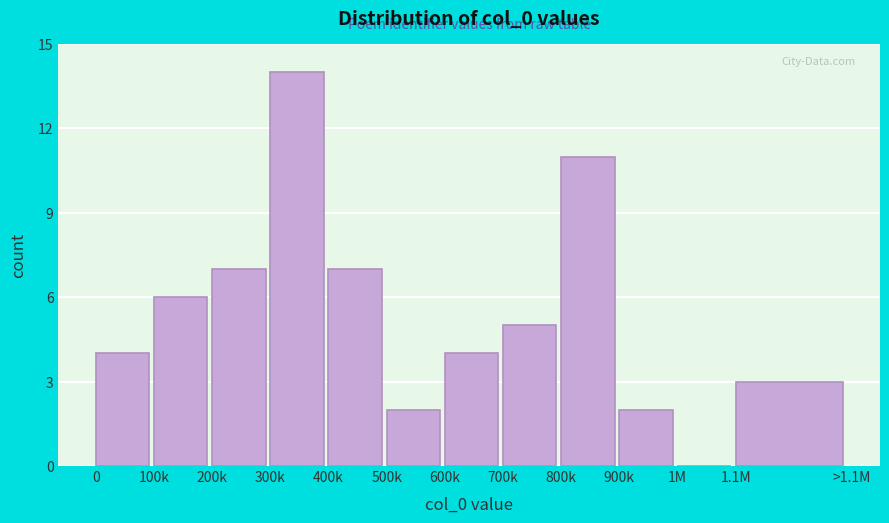

Reading left to right, list all the values displayed in this chart.

0=4	100k=6	200k=7	300k=14	400k=7	500k=2	600k=4	700k=5	800k=11	900k=2	1M=0	1.1M=3